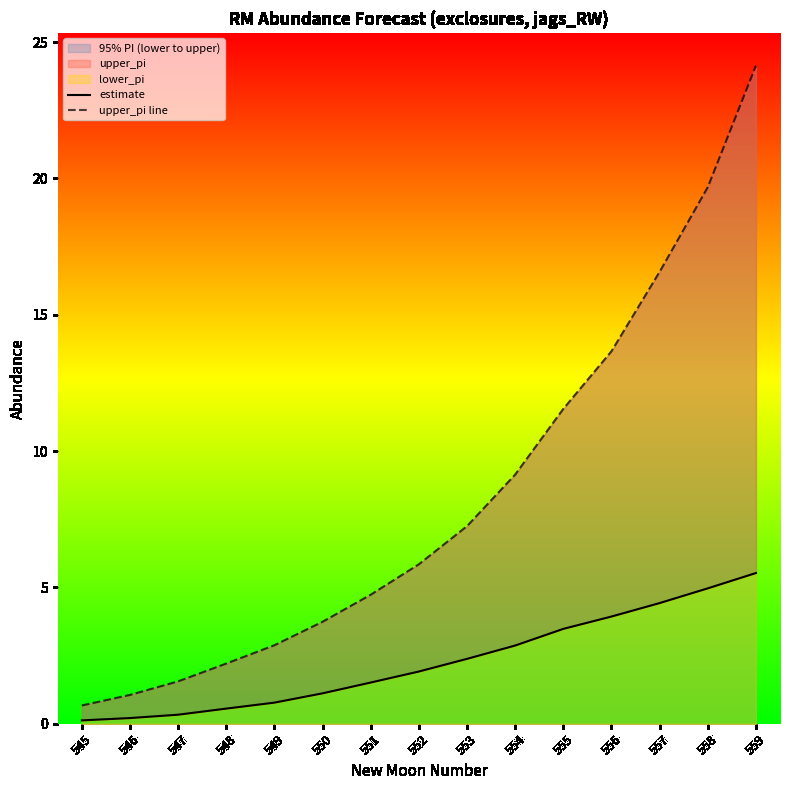

Between 553 and 558, which series saw the biggest shift?

upper_pi line